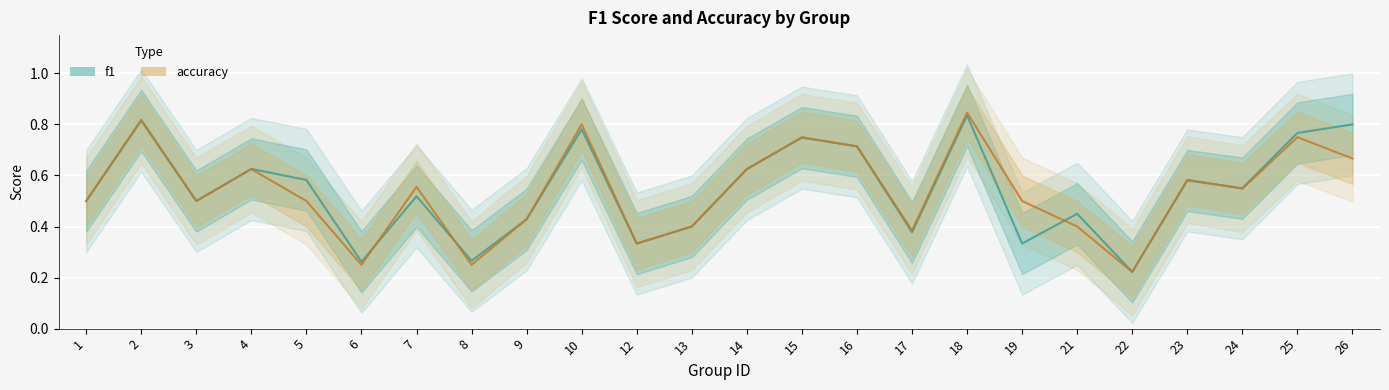

Does the chart display data point markers on the line(s)?

No